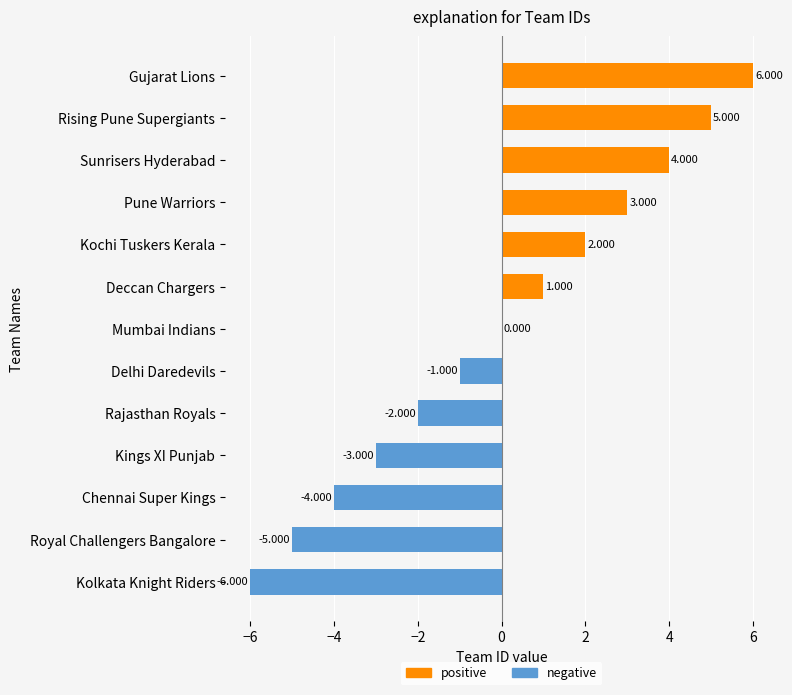

Between Kochi Tuskers Kerala and Chennai Super Kings, which is larger?

Kochi Tuskers Kerala